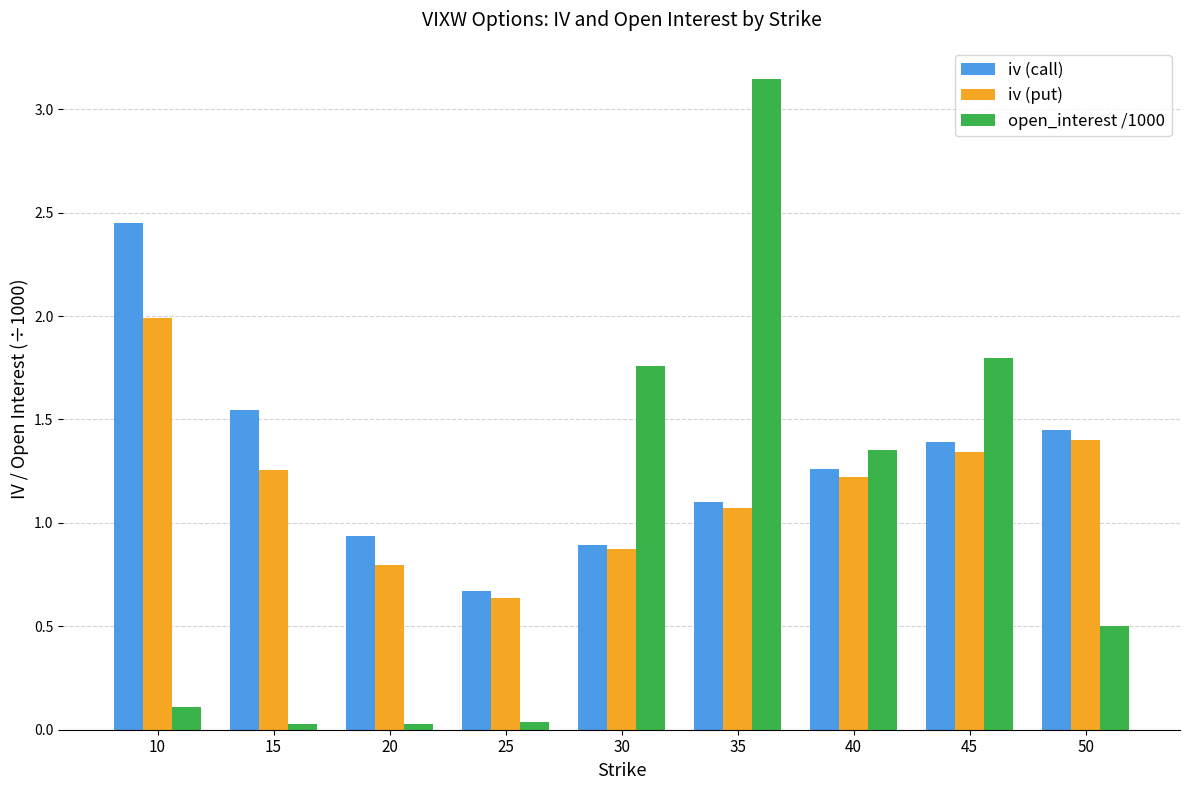

List the labels in order of iv (put) value, largest first.

10, 50, 45, 15, 40, 35, 30, 20, 25